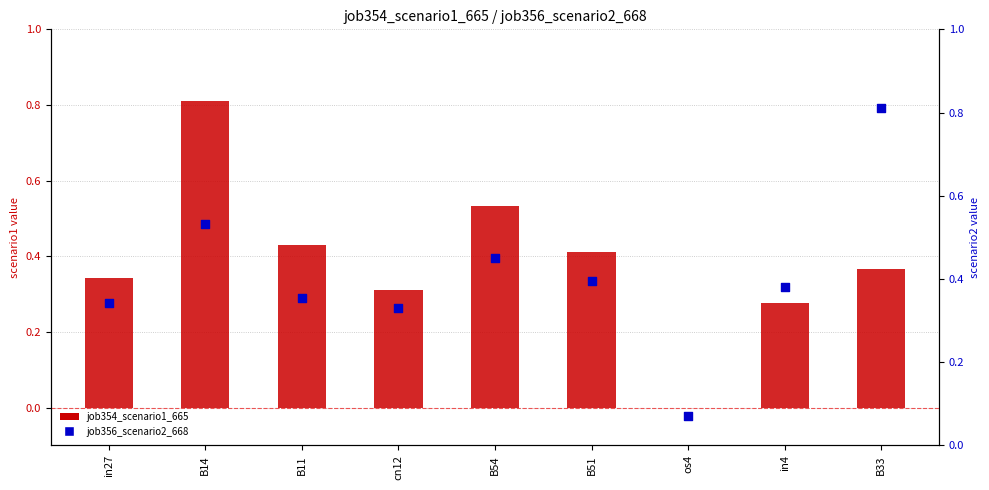

Which series has the largest total across all categories?

job356_scenario2_668